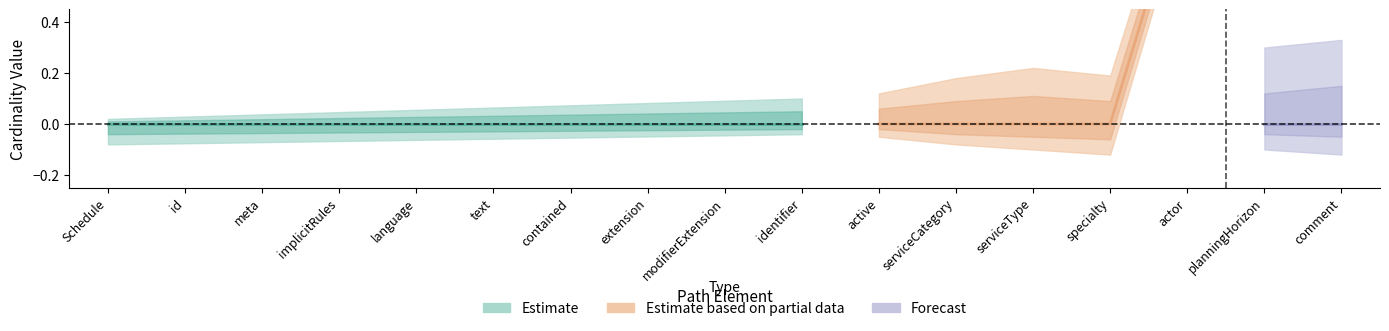

What is the sum of all Min values?

1